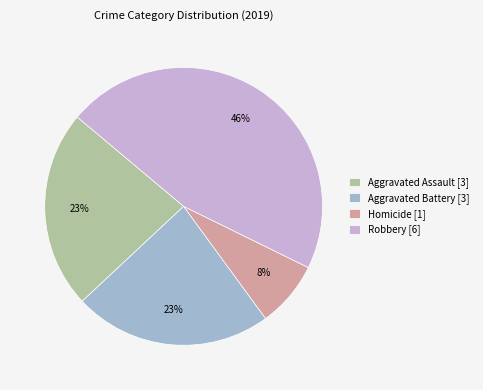

To the nearest percent, what is the difference between the Robbery [6] and Aggravated Assault [3] slice percentages?

23%